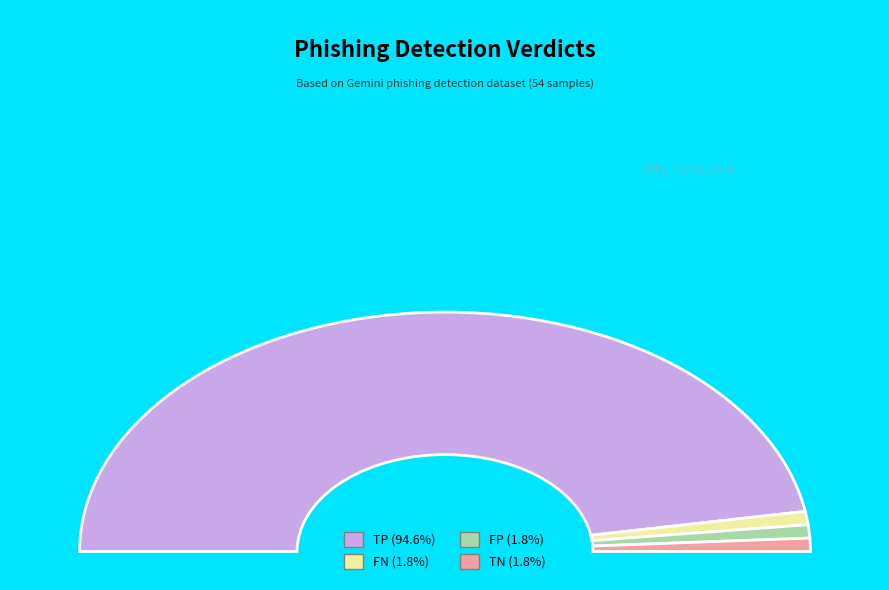

Which category accounts for the majority?

TP